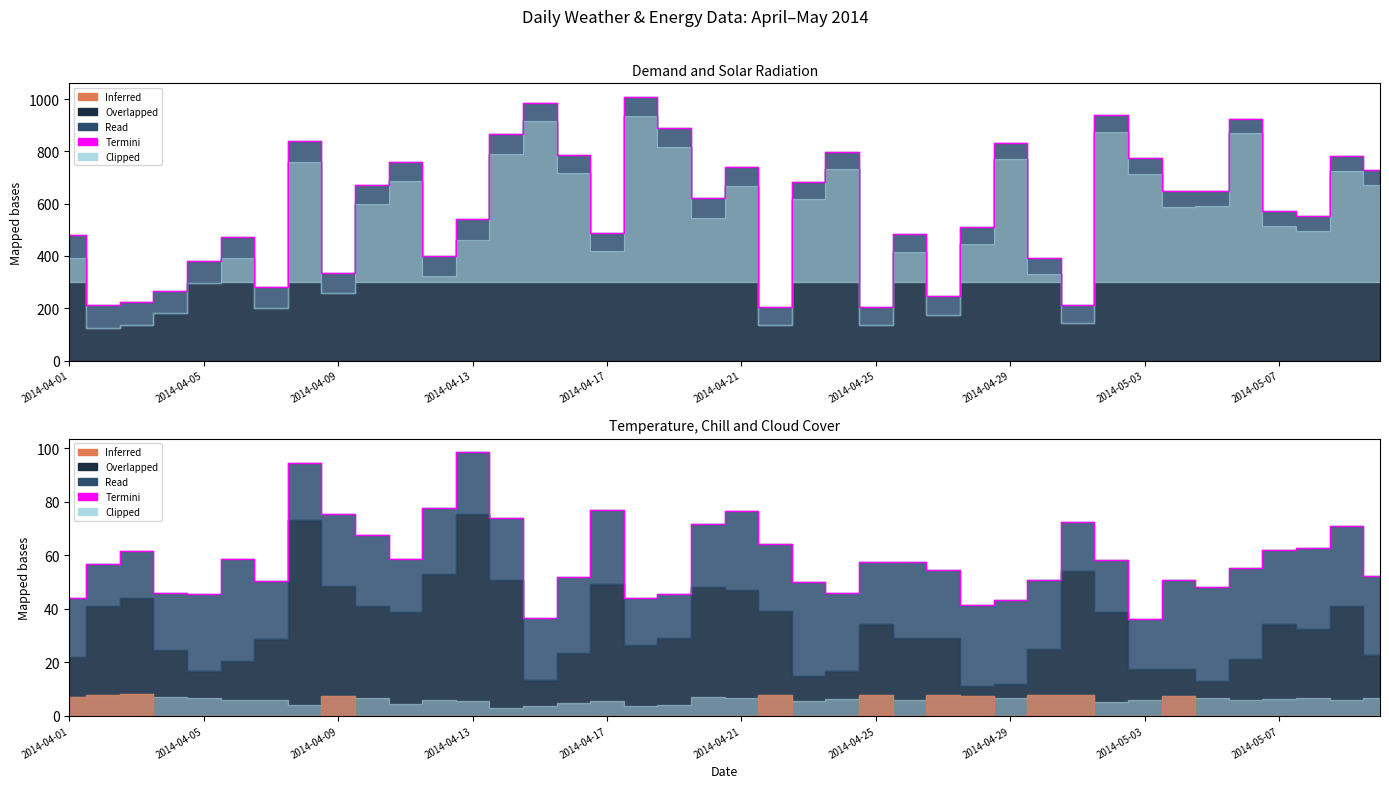

What is the sum of the values at 2014-05-07 and 26?

122.2